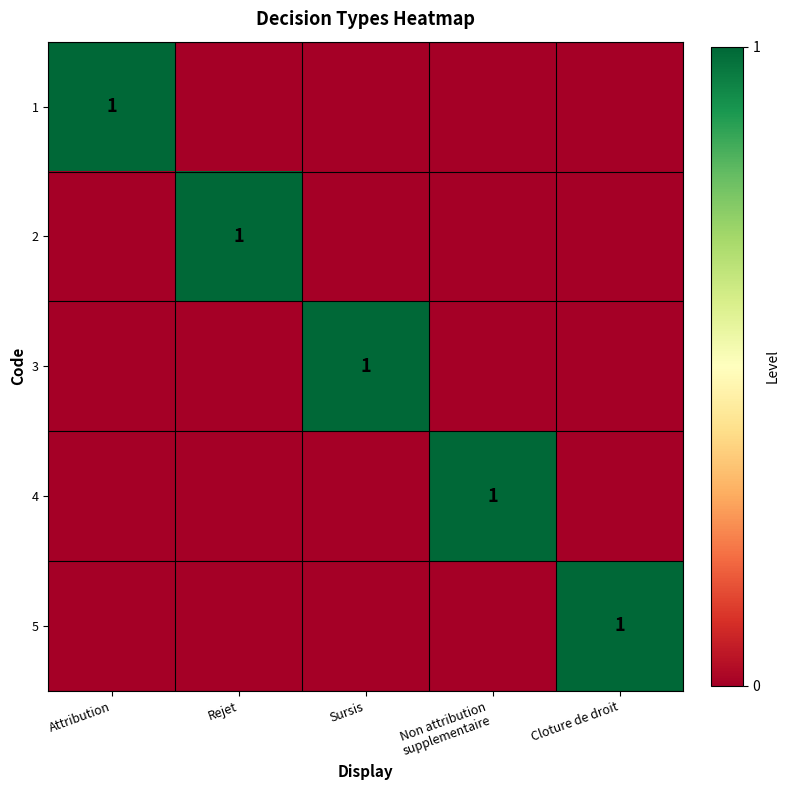

Is it true that 5 equals 1 at Cloture de droit?

True